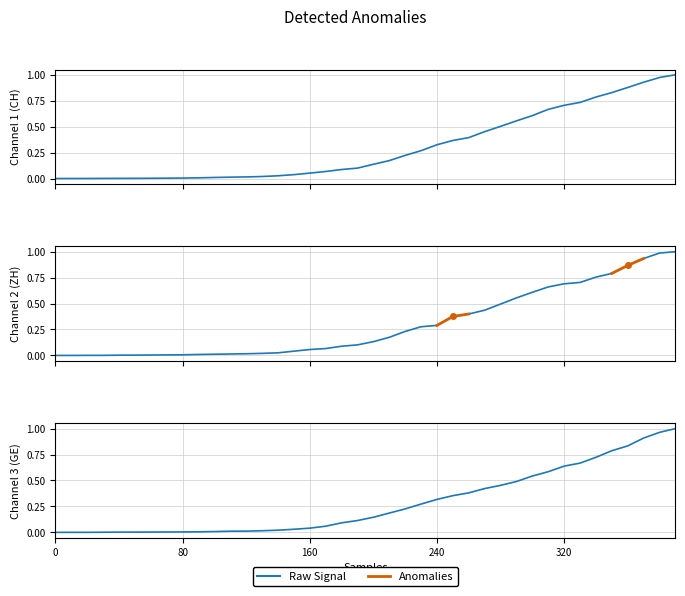

At which category is the sum across all series the highest?

39